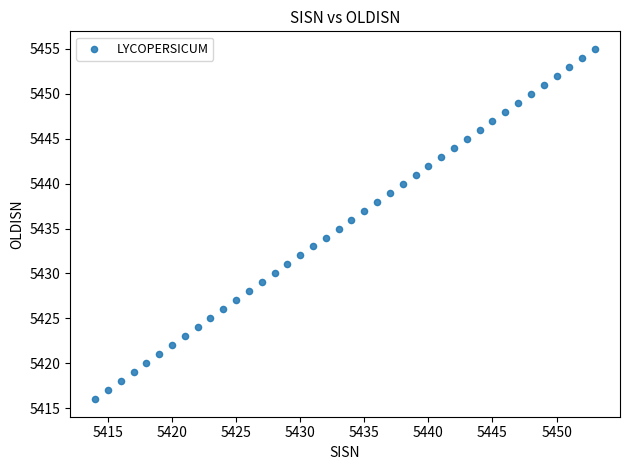

What is the range of Y values (max minus min)?

39